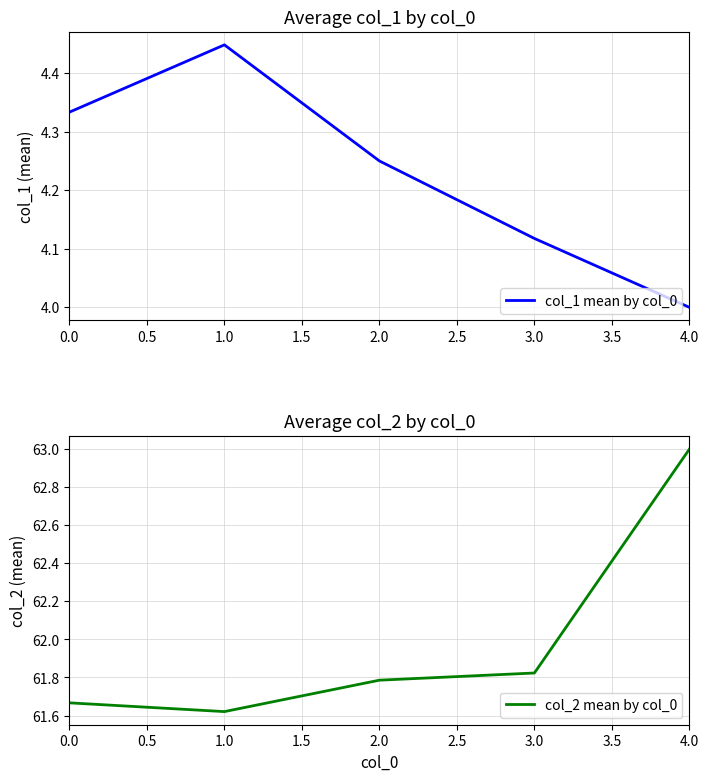

What is the sum of all col_2 mean by col_0 values?

309.9